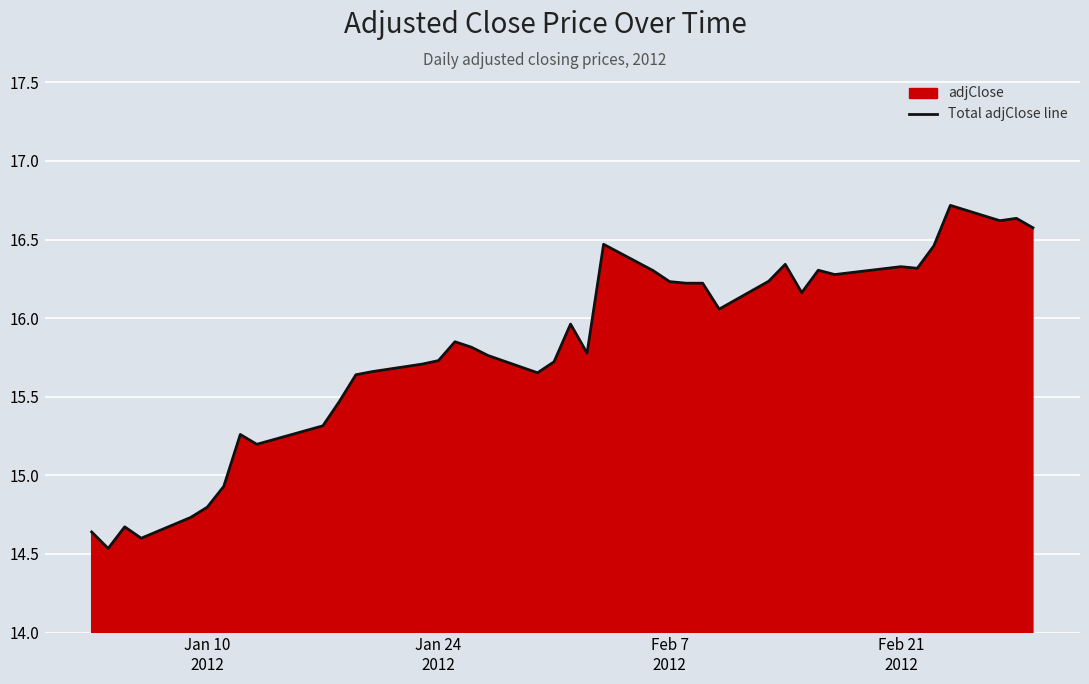

What is the difference between the maximum and minimum values?

2.2